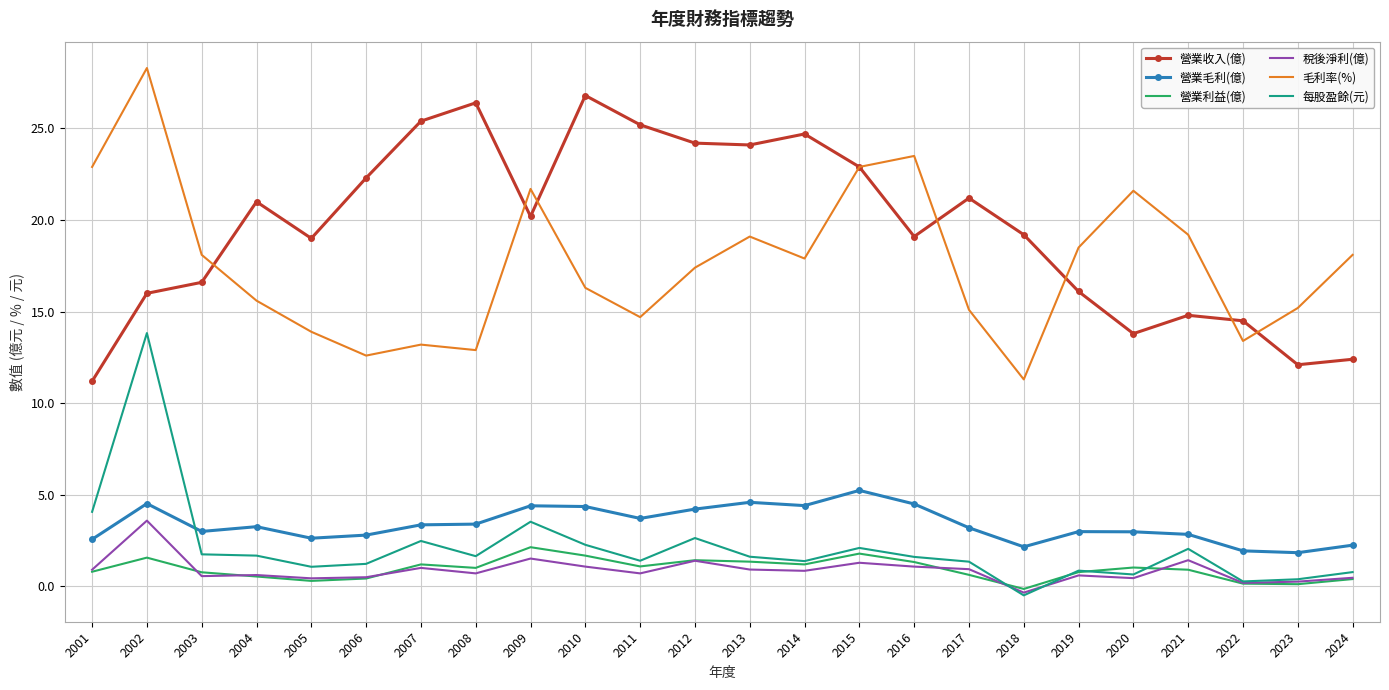

Is the value of 營業利益(億) at 2021 greater than the value of 毛利率(%) at 2015?

No